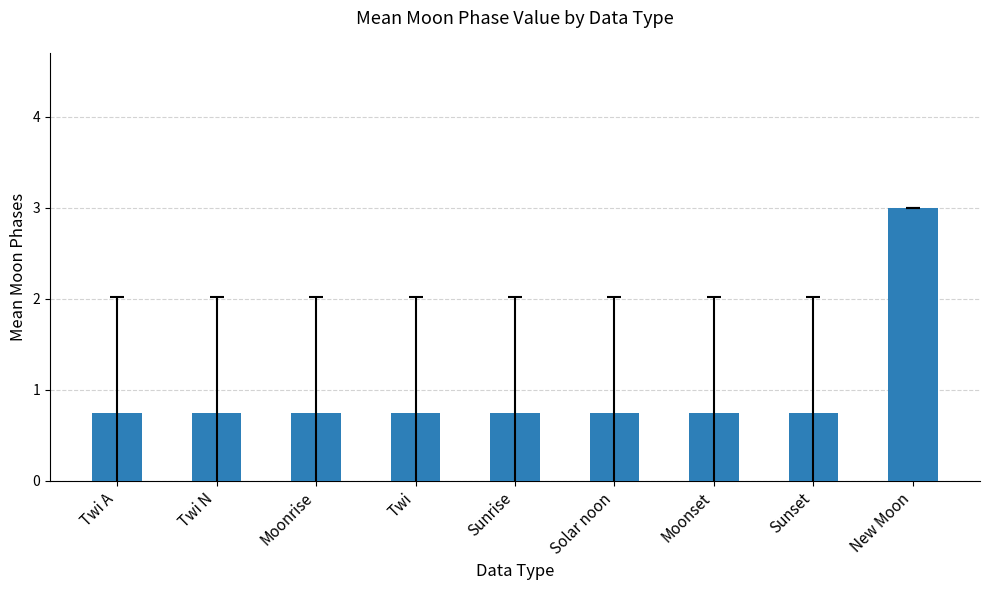

What position from the right is Twi N?

8